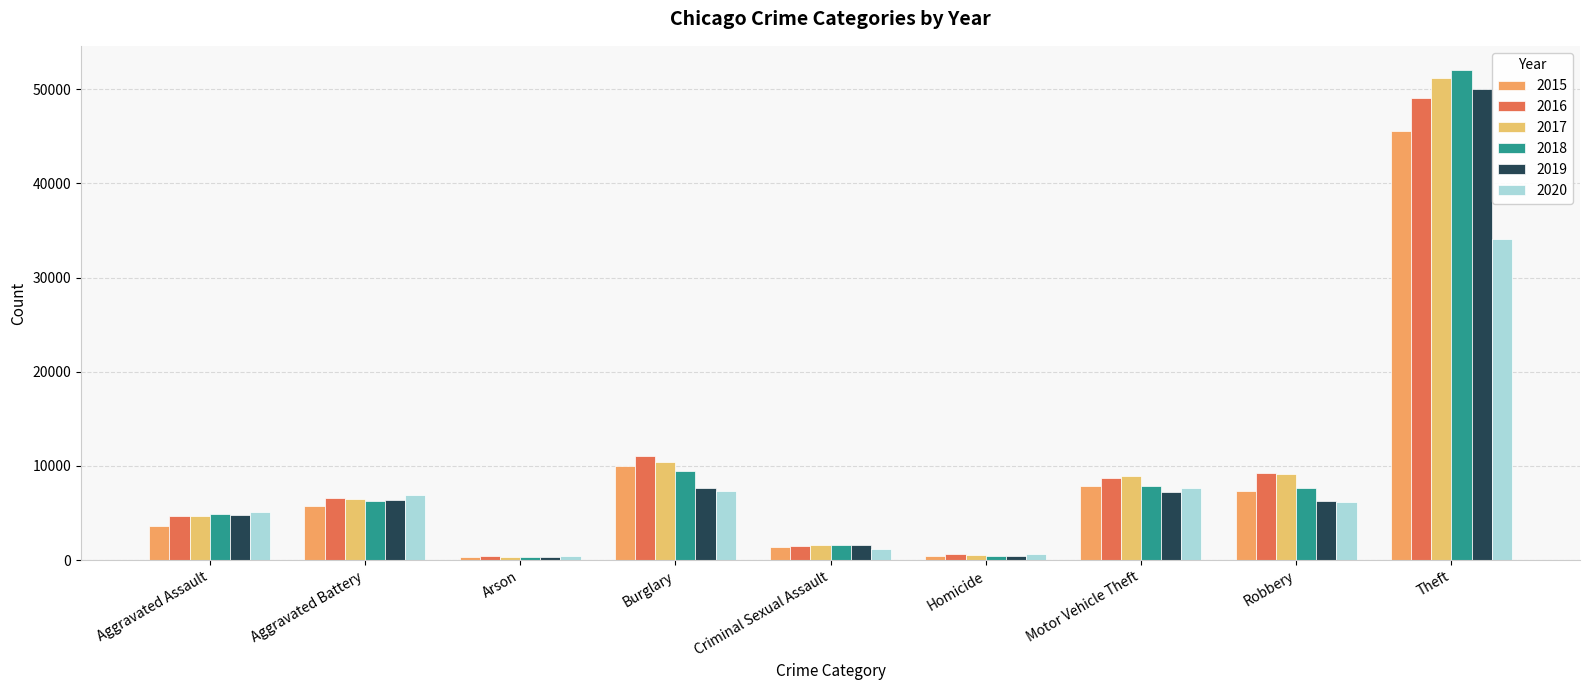

What is the difference between the highest and lowest values at Aggravated Assault?

1462